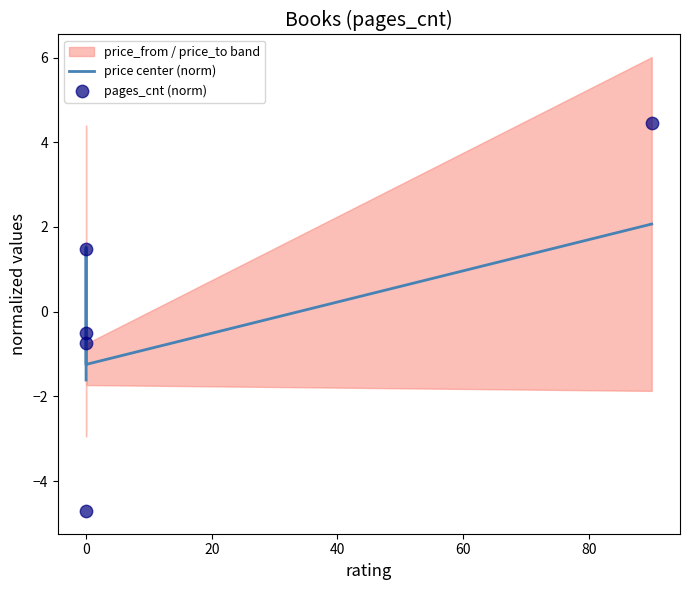

What is the total value across all series at 0?

-2.1